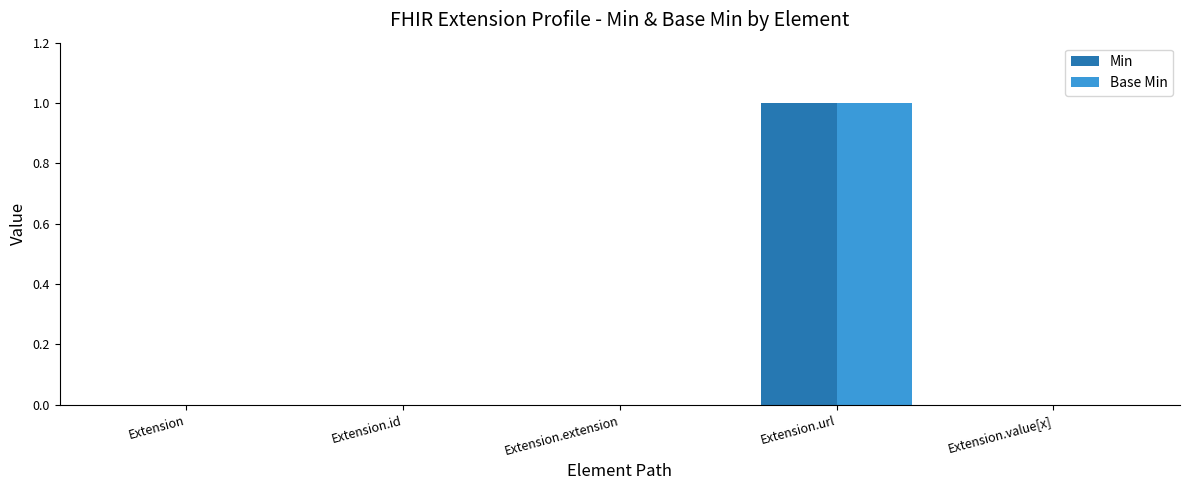

The Min series shows 0 at Extension.id. True or false?

True